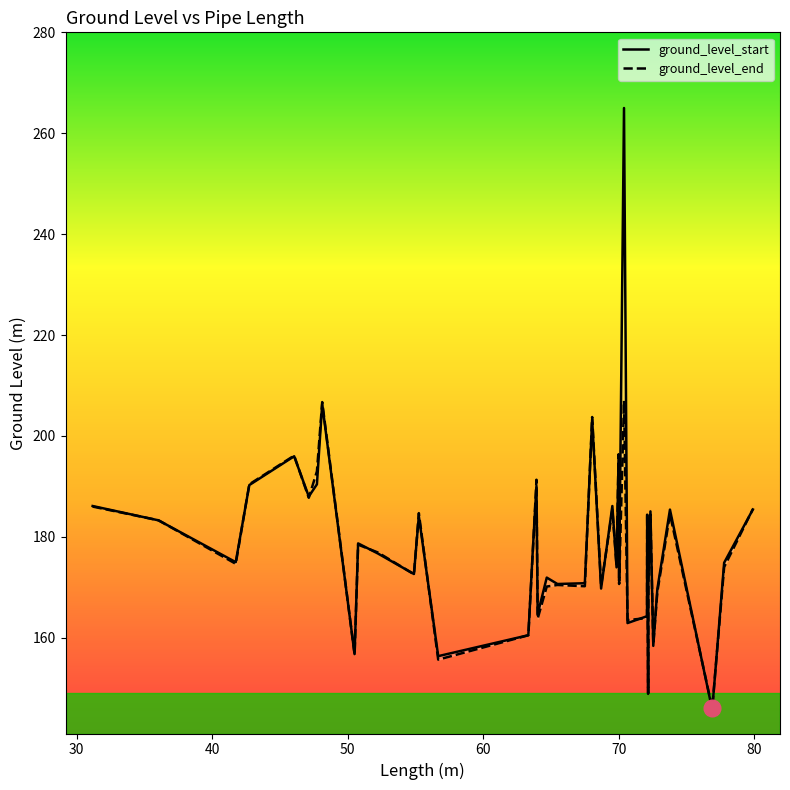

Which series has the widest spread of values?

ground_level_start